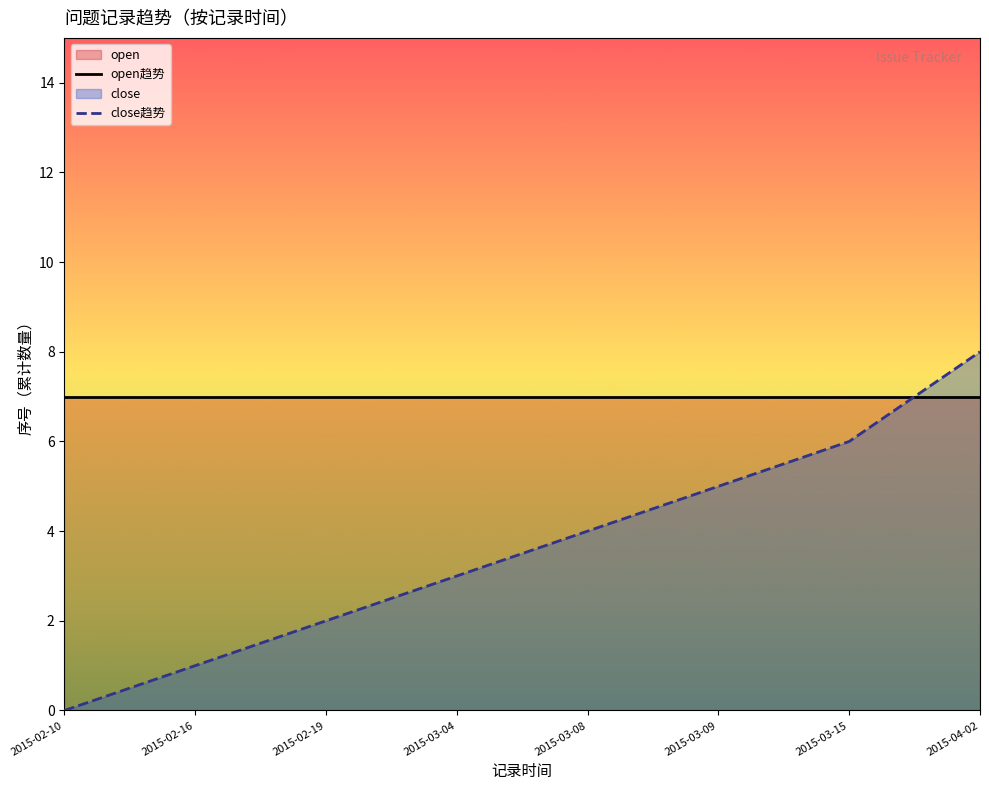

List the series in order of their peak value, lowest first.

open趋势, close趋势